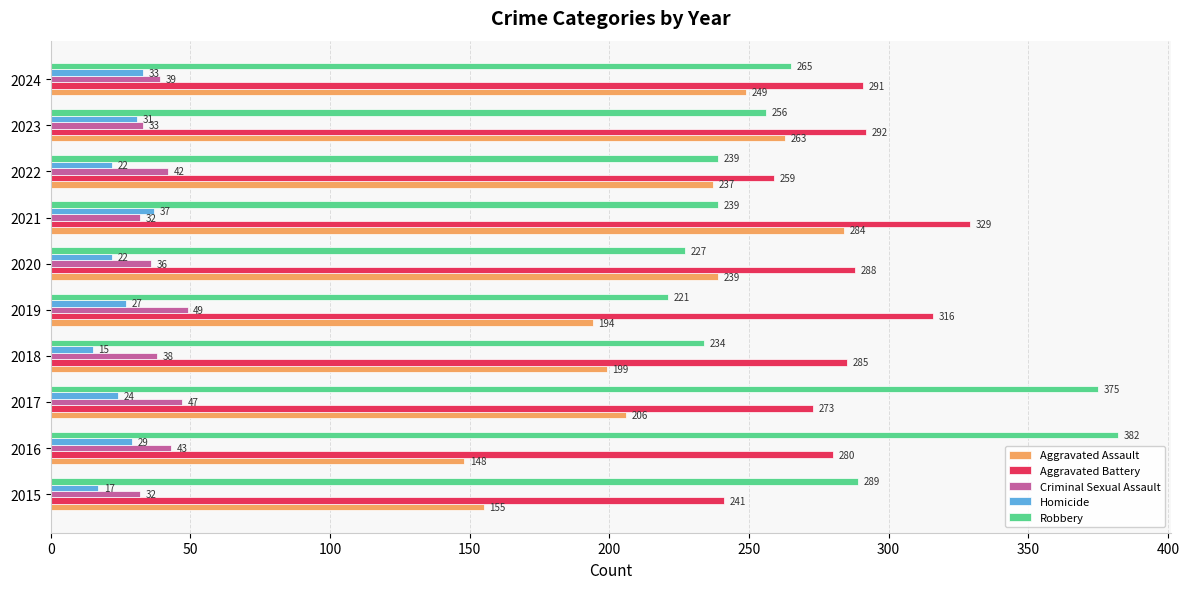

What is the difference between the maximum and second lowest values in the Homicide series?

20